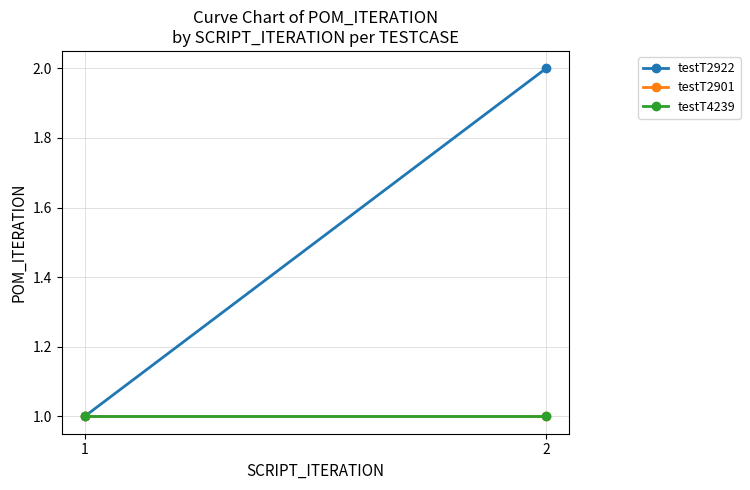

Which series has the widest spread of values?

testT2922